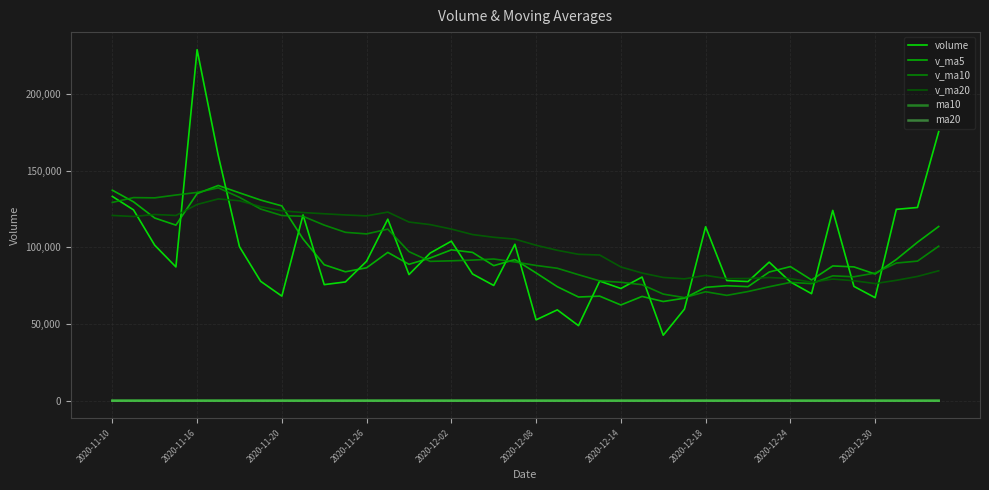

Which series has the largest range (max minus min)?

volume